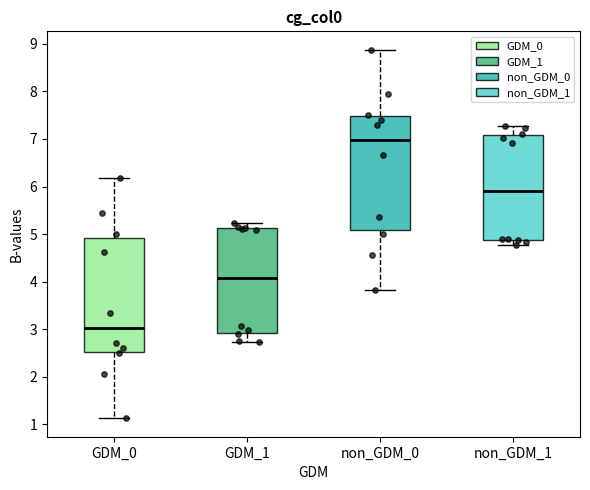

Reading left to right, transcribe this box plot: for each box, give where its median line is, the range the box spans, and where its two whiskers end, as read against the y-axis. The values are not printed on the chart, so give them approximately, as read against the axis.

GDM_0: median 3.0, box 2.5 to 4.9, whiskers 1.1 to 6.2
GDM_1: median 4.1, box 2.9 to 5.1, whiskers 2.7 to 5.2
non_GDM_0: median 7.0, box 5.1 to 7.5, whiskers 3.8 to 8.9
non_GDM_1: median 5.9, box 4.9 to 7.1, whiskers 4.8 to 7.3